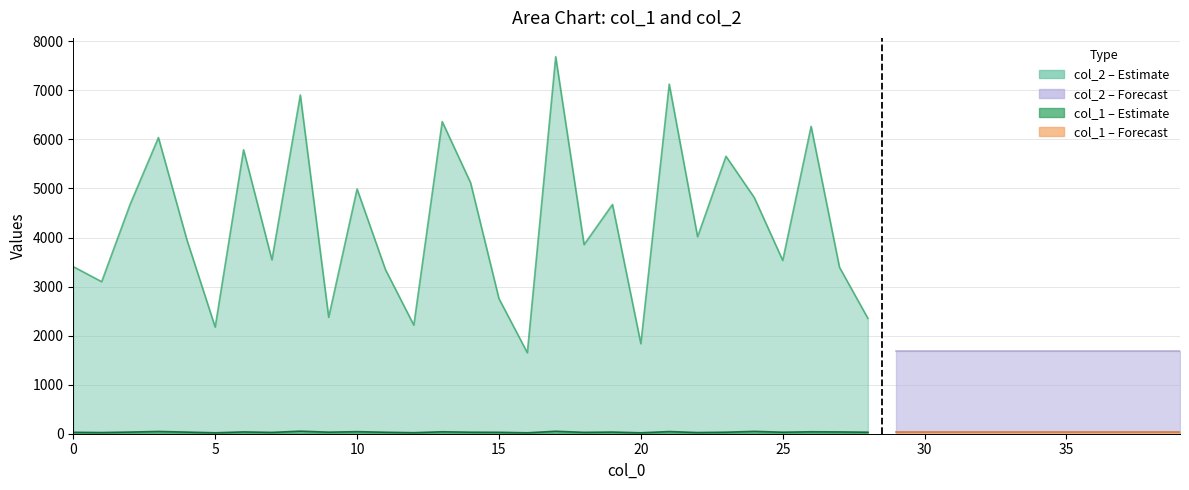

Is it true that col_2 equals 7126 at 21?

True